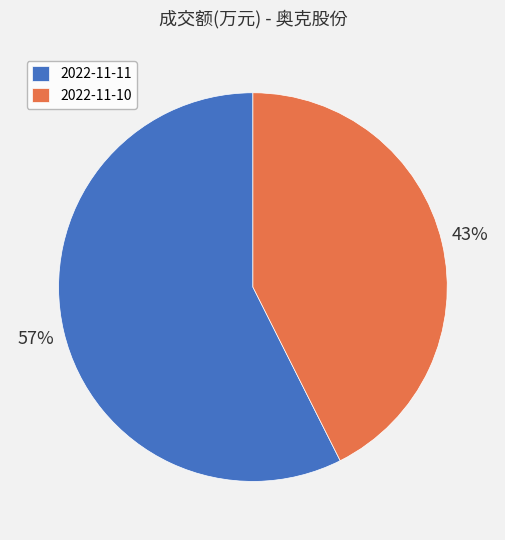

How many segments does this pie chart have?

2